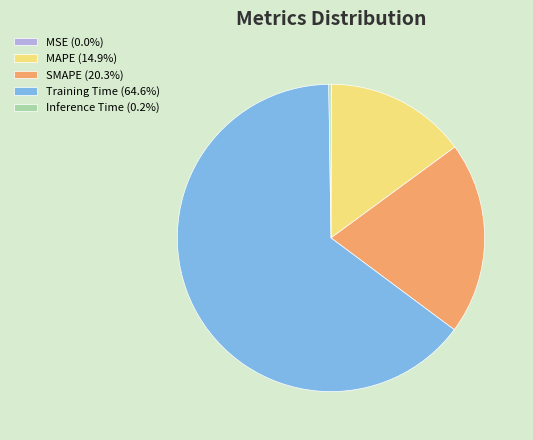

Which category accounts for the majority?

Training Time